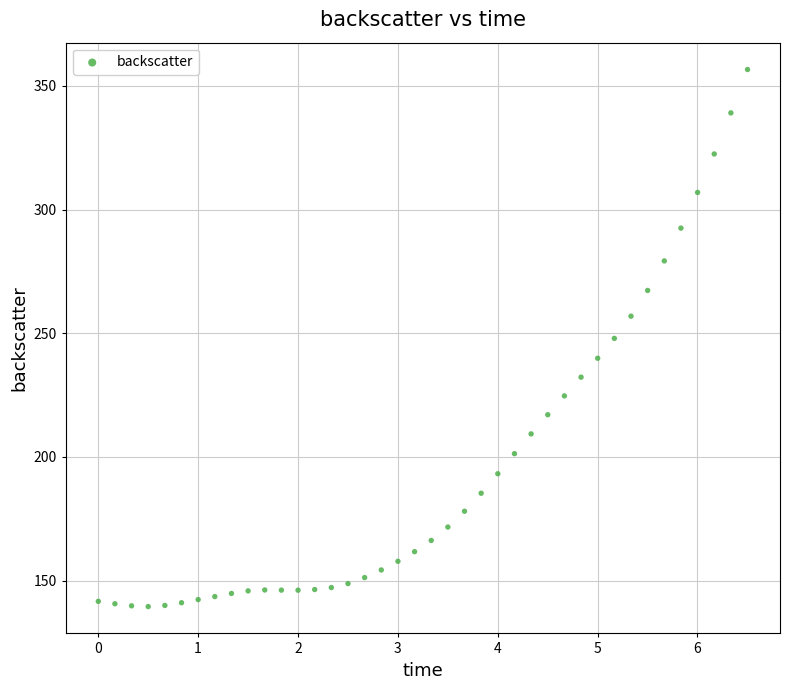

What is the range of Y values (max minus min)?

217.1